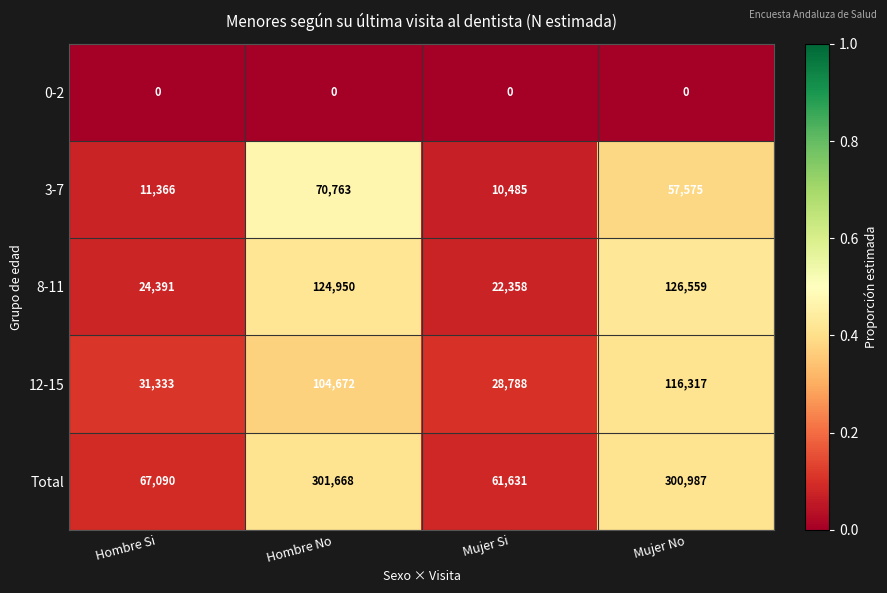

Reading left to right, what are all the values shown in this chart?

0-2: 0	0	0	0
3-7: 11366	70763	10485	57575
8-11: 24391	124950	22358	126559
12-15: 31333	104672	28788	116317
Total: 67090	301668	61631	300987